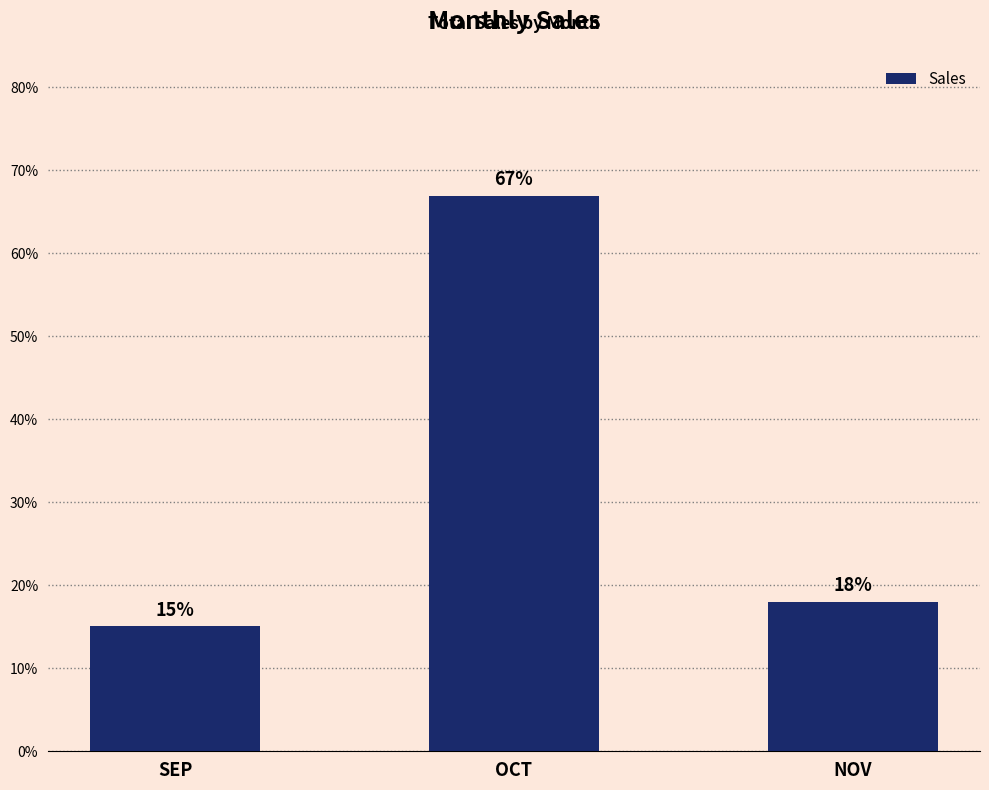

What is the label of the 1st bar from the right?

NOV